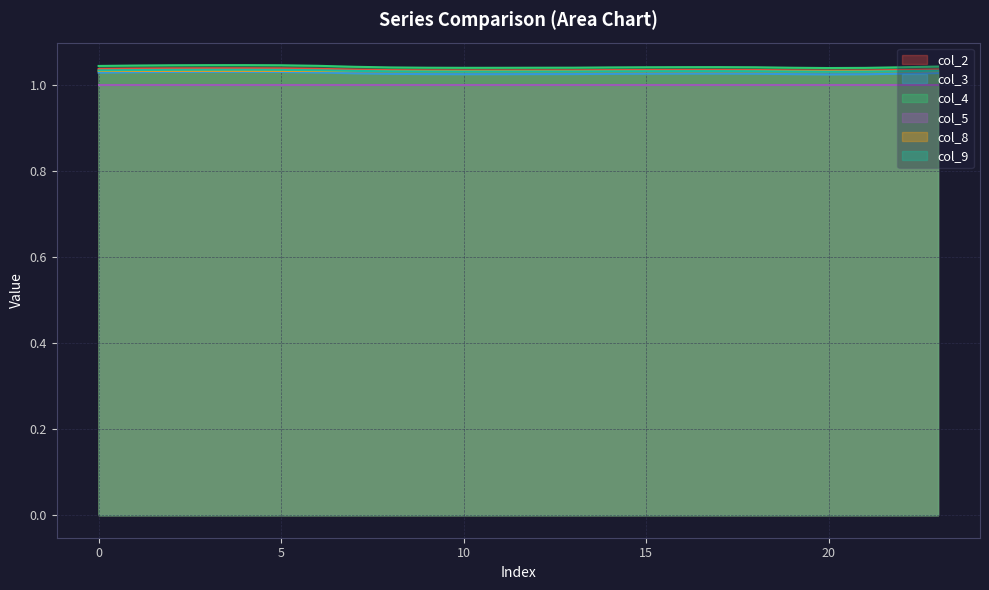

At how many categories does at least one series exceed 1?

24